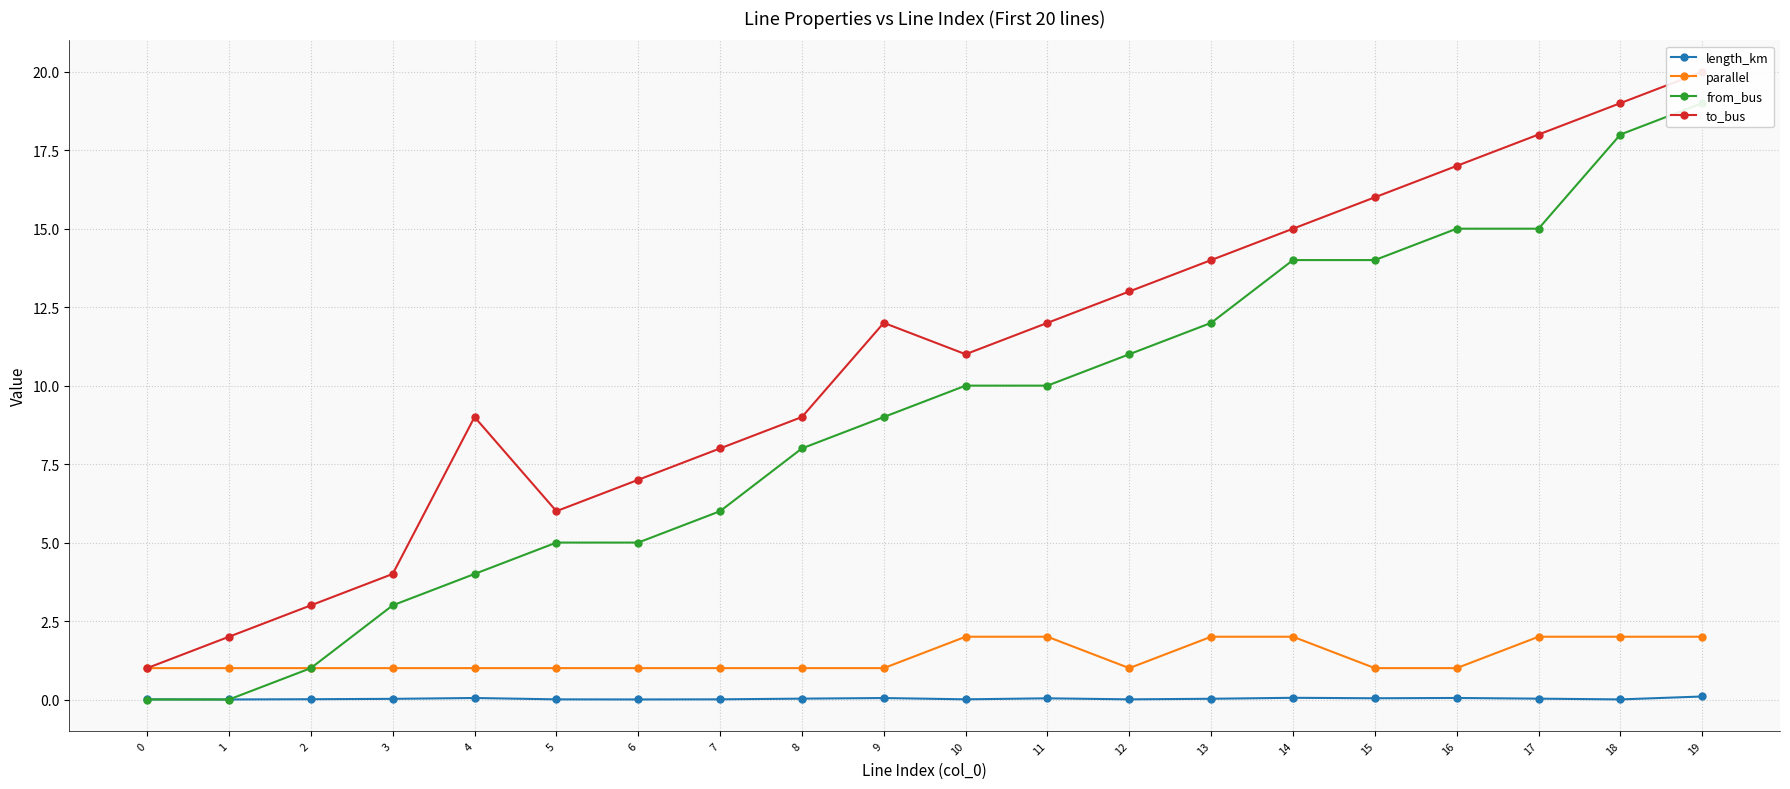

Between which two adjacent categories do from_bus and length_km first intersect?

1 and 2